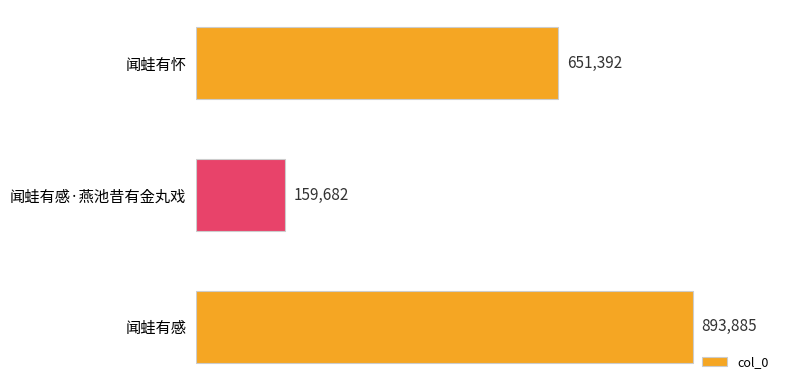

Which category has the highest value across all series?

闻蛙有感